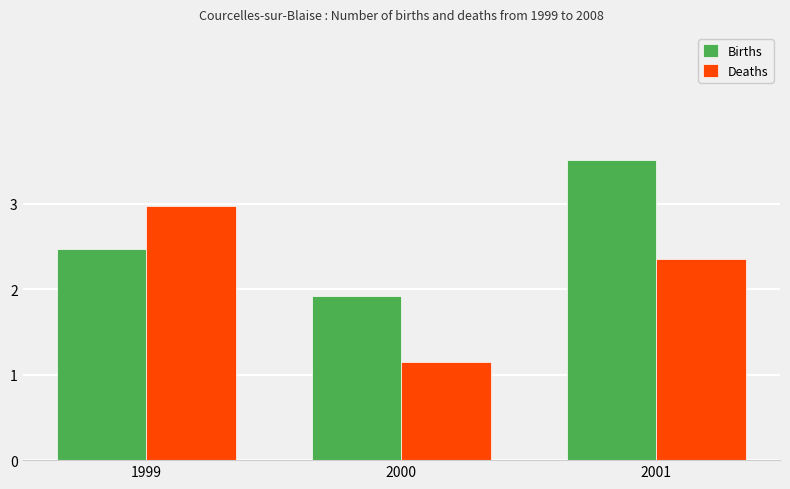

What is the difference between the Births values at 2001 and 1999?

1.0